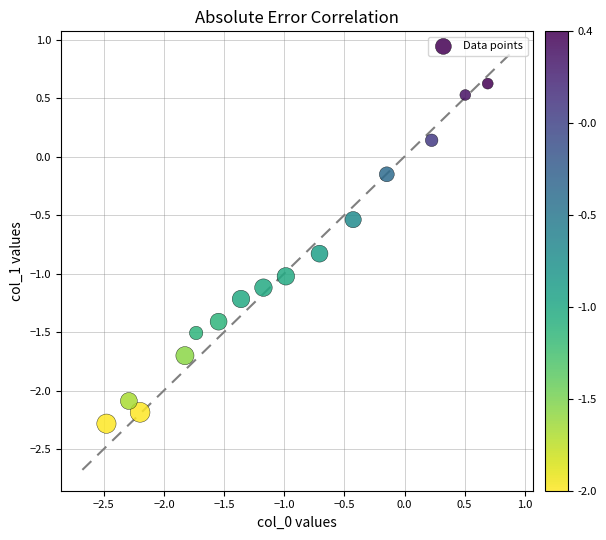

What is the range of Y values (max minus min)?

2.9